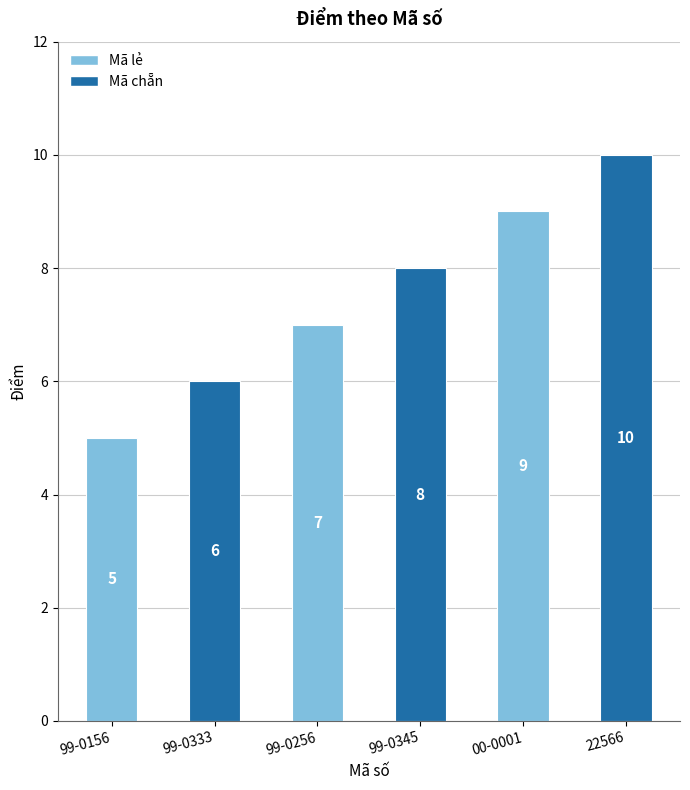

Reading right to left, transcribe all the data shown in this chart.

10	9	8	7	6	5